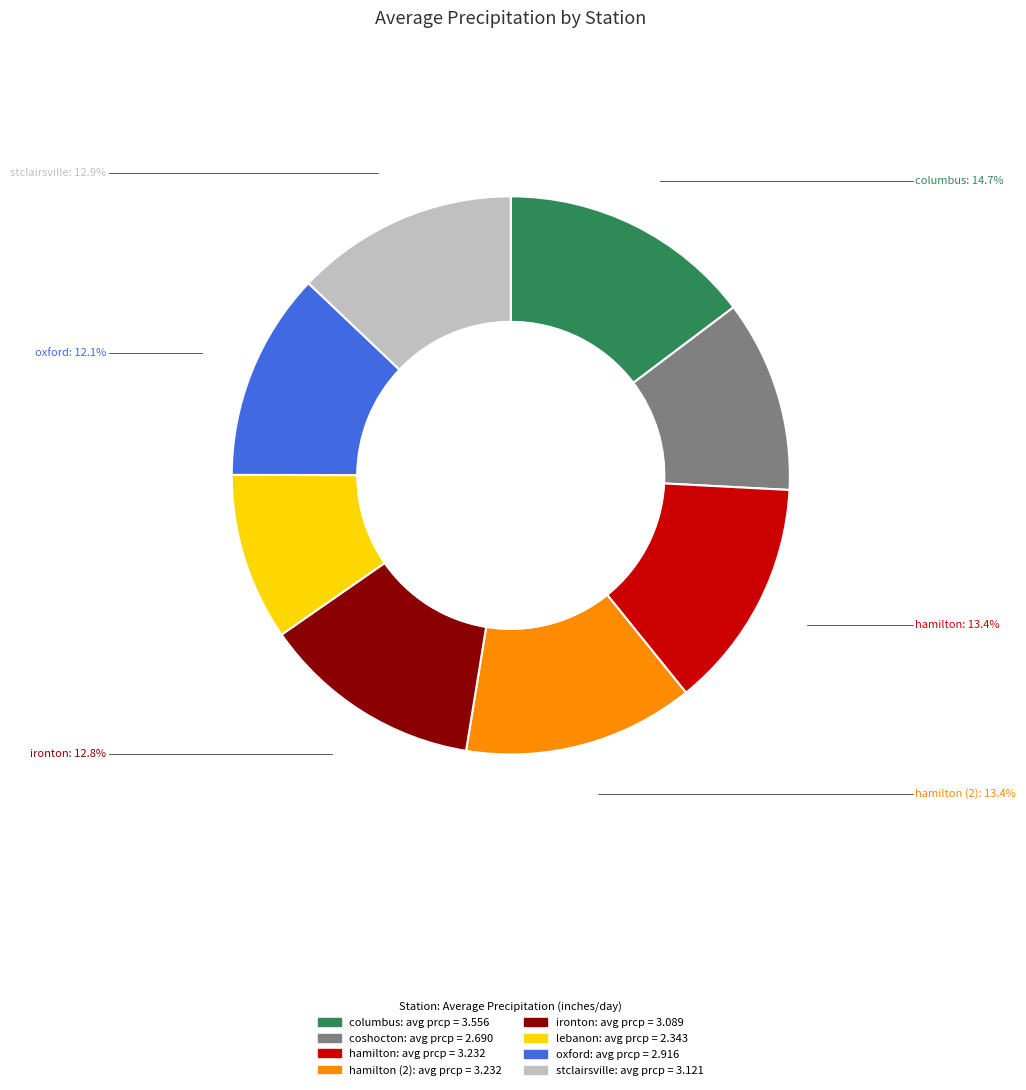

Is there any slice that represents more than half of the pie?

No